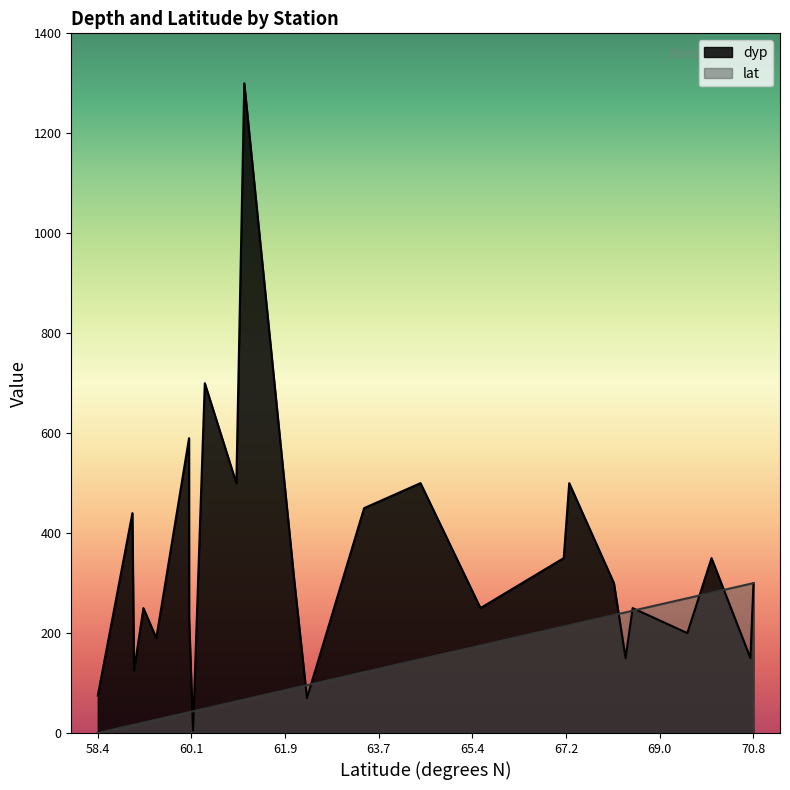

The dyp series shows 7.8 at 60.1788. True or false?

False